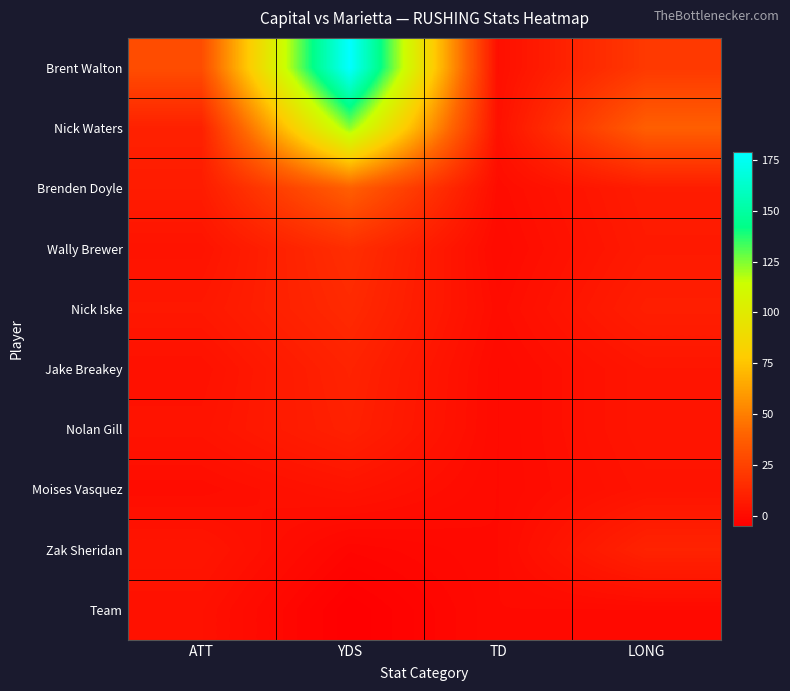

List the series in order of their peak value, lowest first.

Team, Moises Vasquez, Nolan Gill, Jake Breakey, Zak Sheridan, Nick Iske, Wally Brewer, Brenden Doyle, Nick Waters, Brent Walton